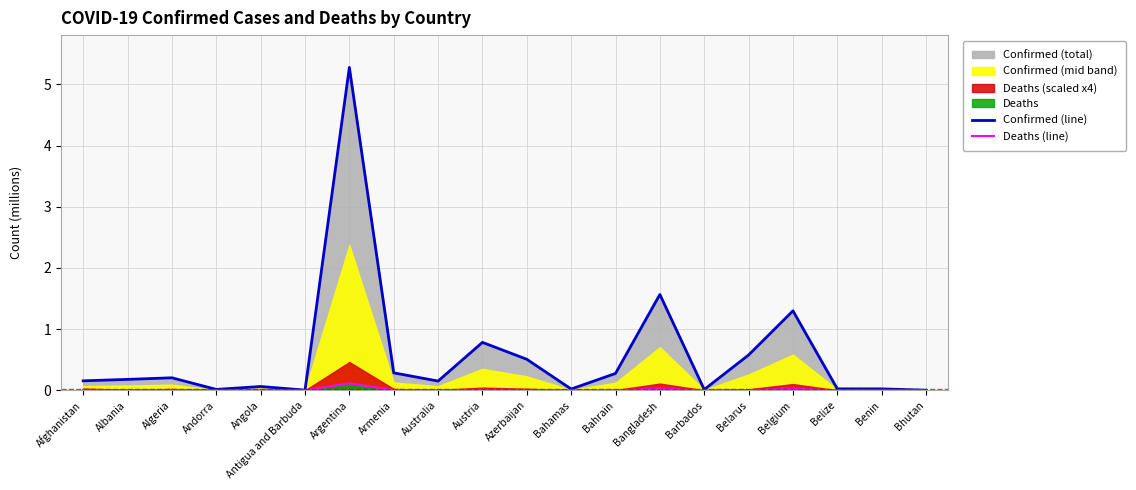

The value of Deaths (line) at Andorra is 0.0. True or false?

False